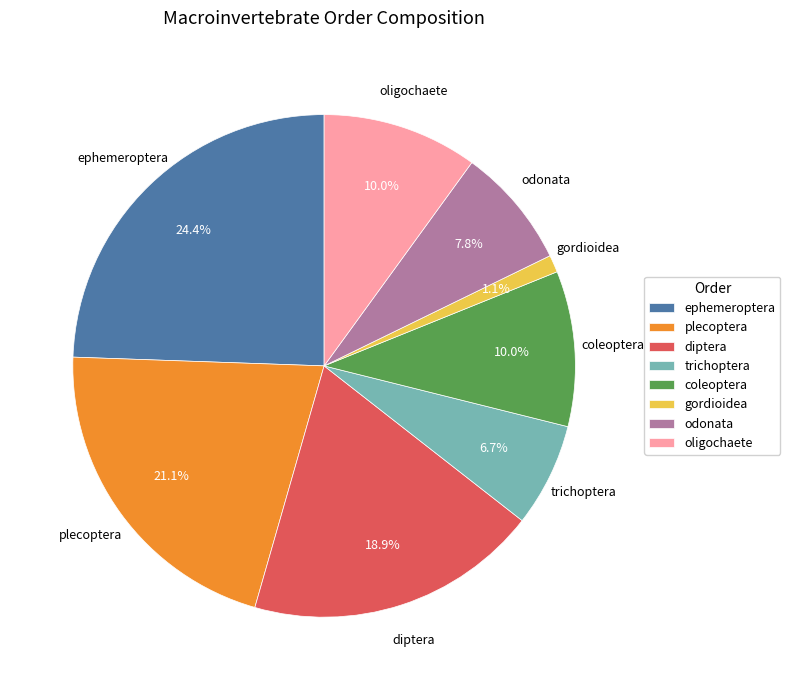

What is the ratio of the value at oligochaete to the value at ephemeroptera?

0.4